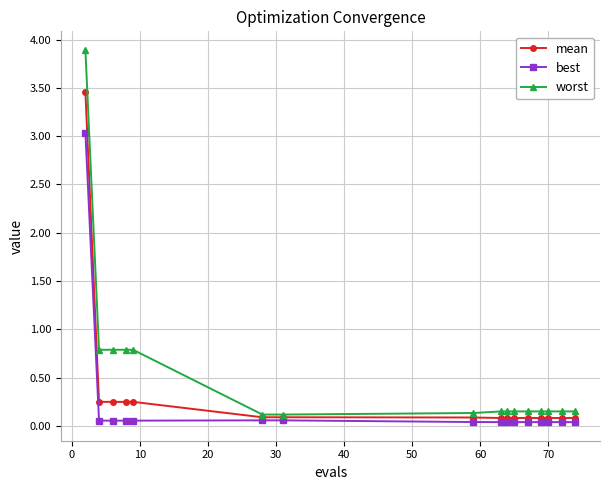

Which series has the largest total across all categories?

worst